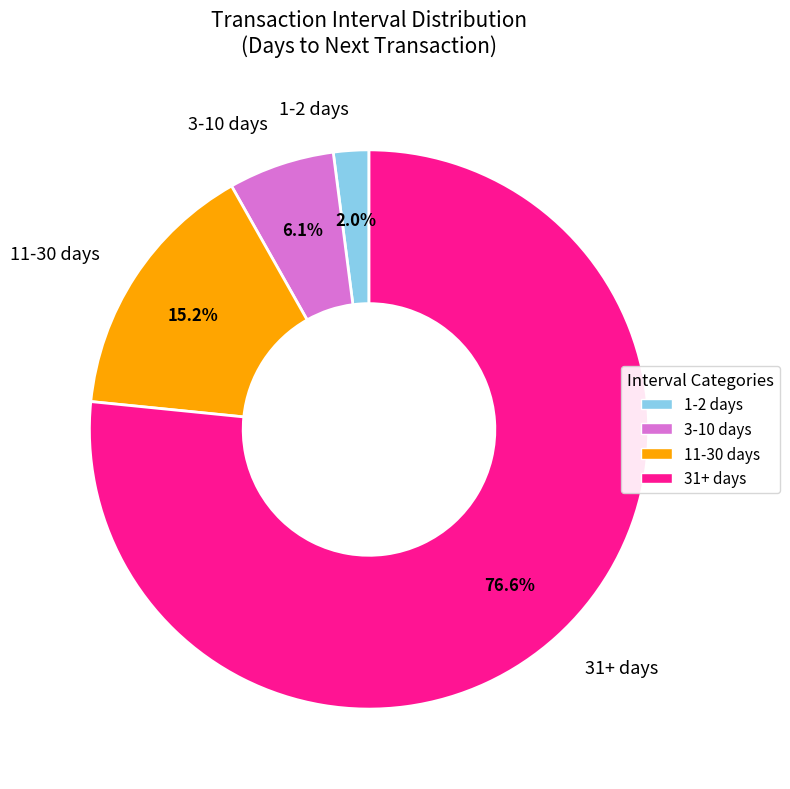

How many segments does this pie chart have?

4